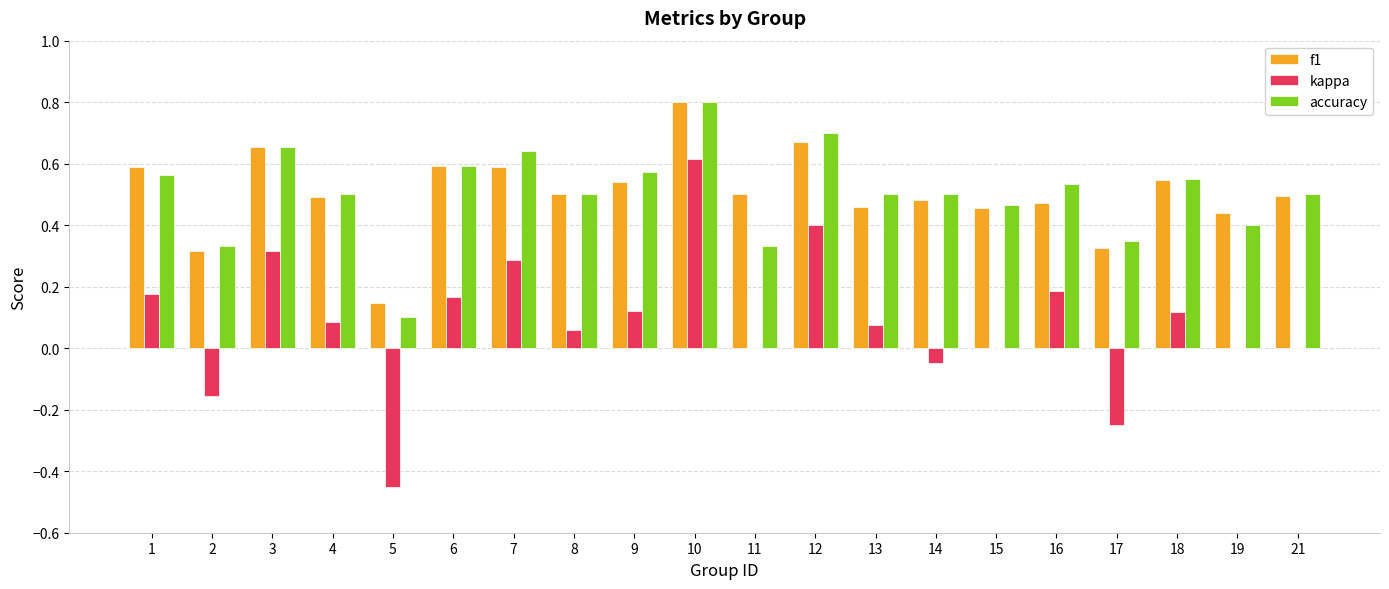

What is the sum of the accuracy values at 9 and 1?

1.1